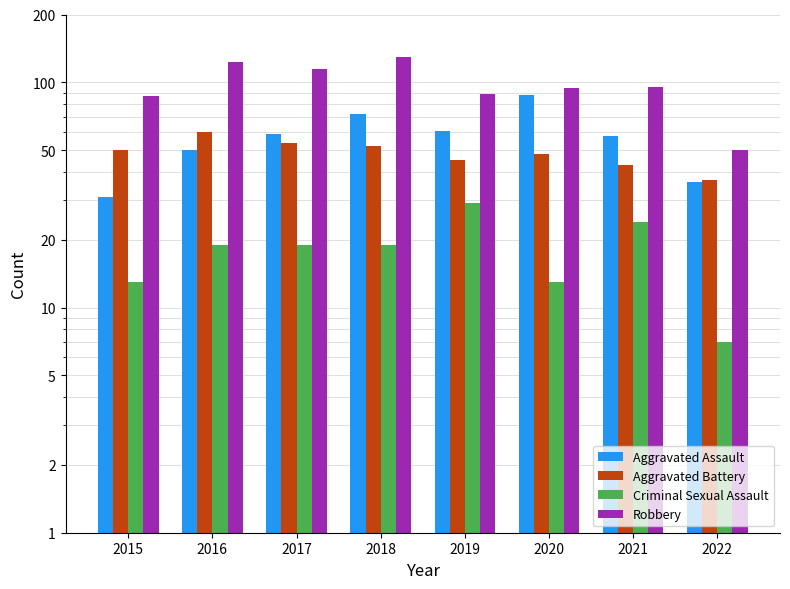

How many bars are there in total?

32